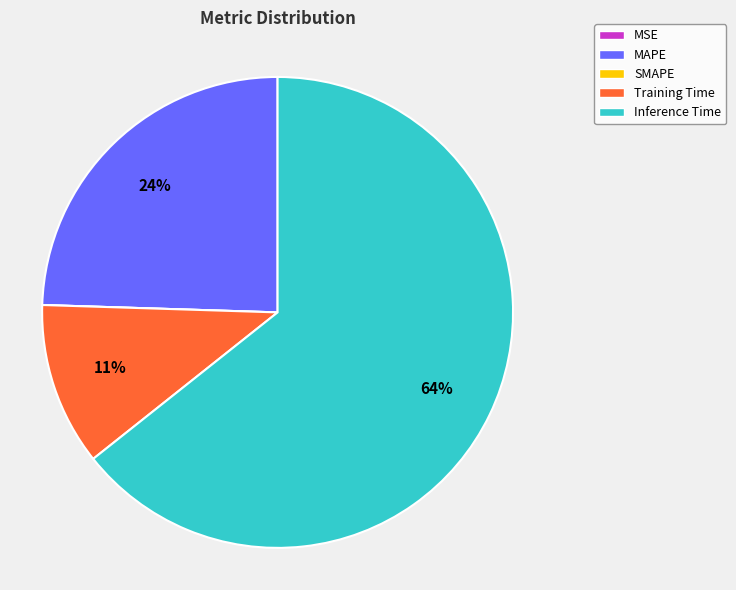

Is the sum of Inference Time and MAPE greater than half?

Yes